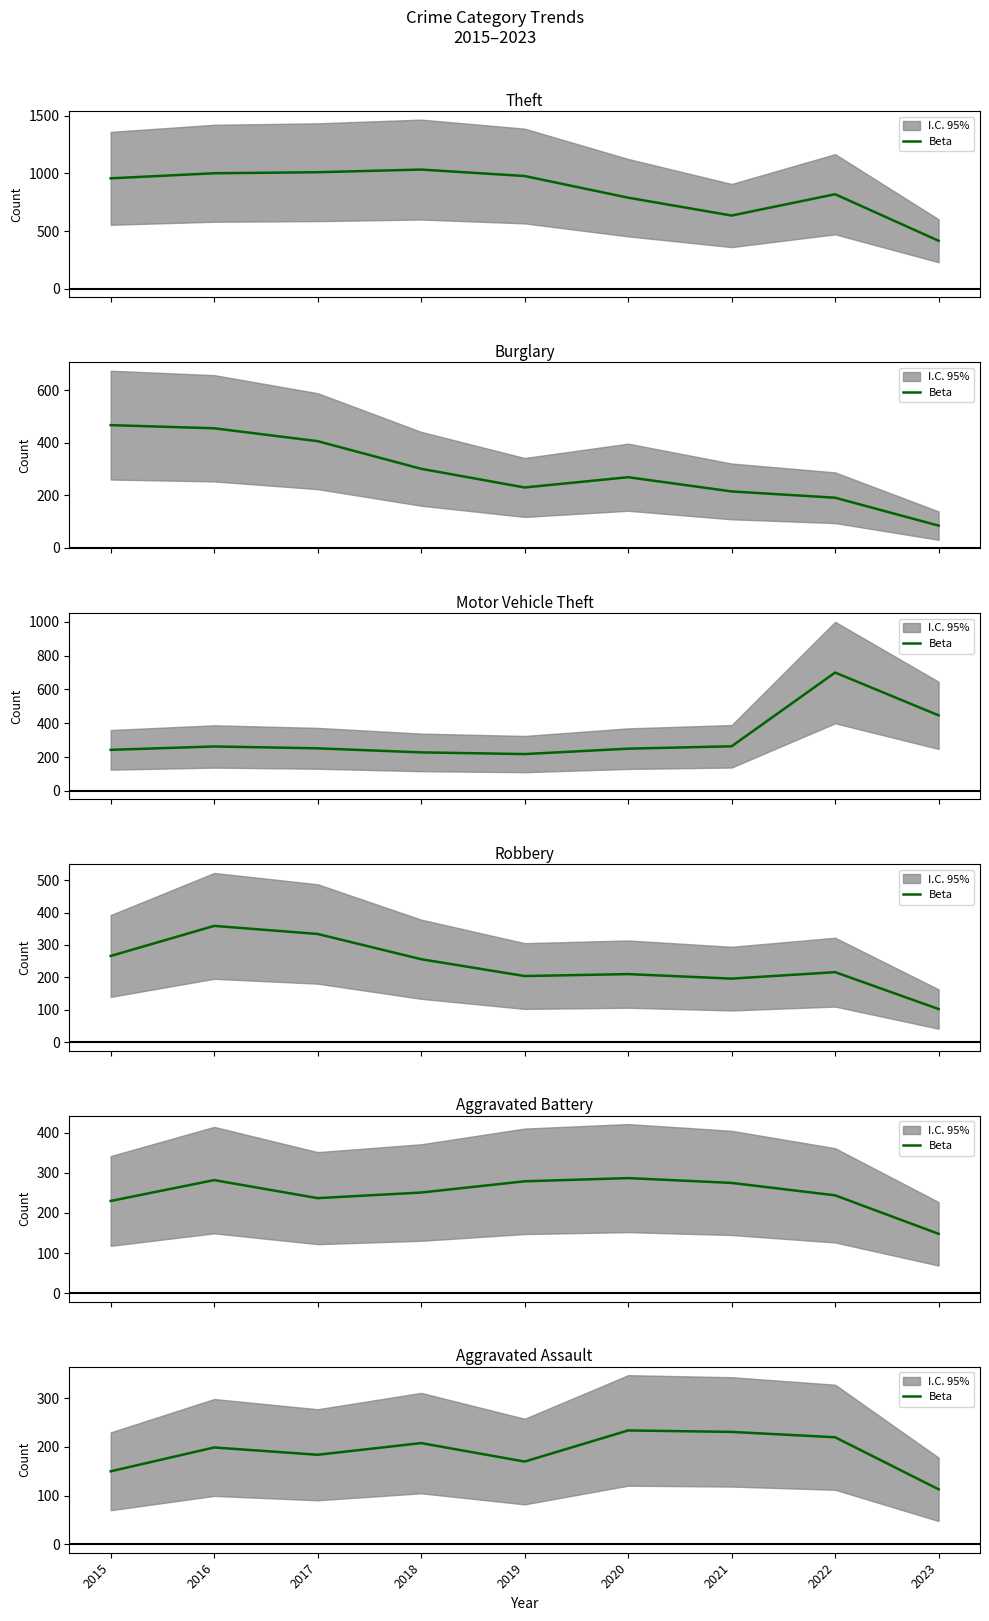

What is the change in value from 2019 to 2022?

+50